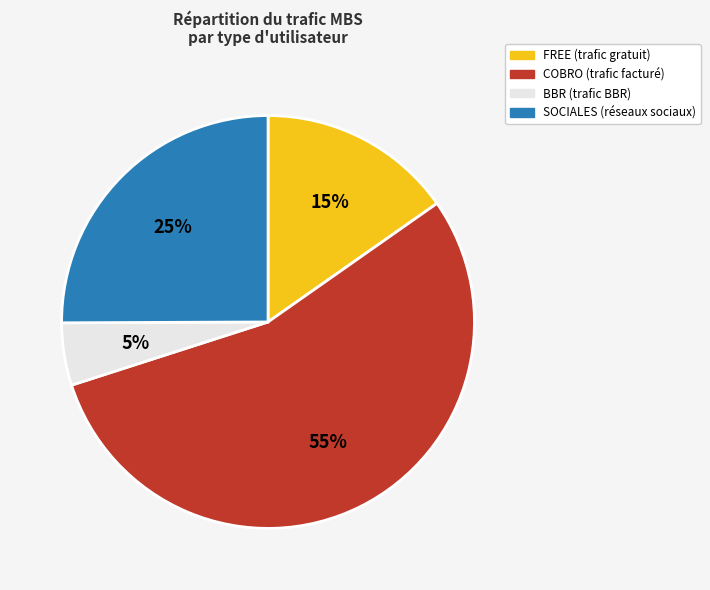

What percentage is the COBRO slice, to the nearest percent?

55%